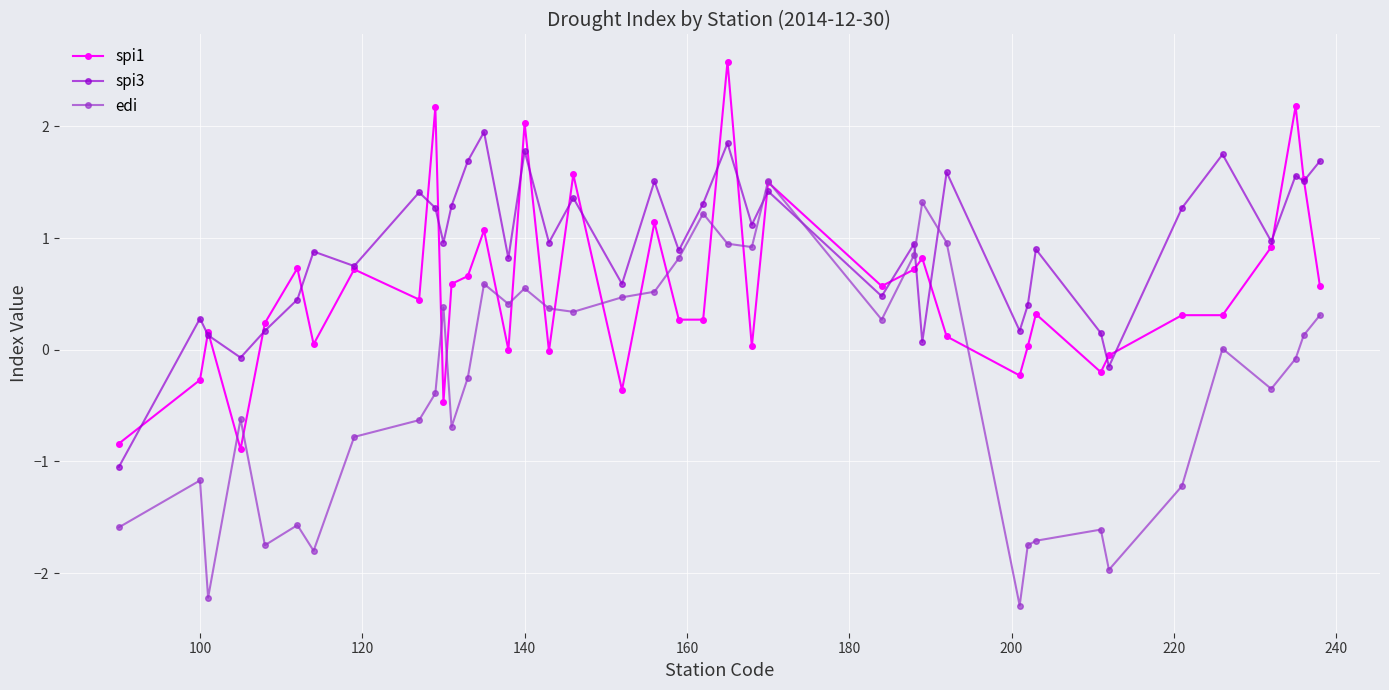

What are all the series names shown in the legend?

spi1, spi3, edi